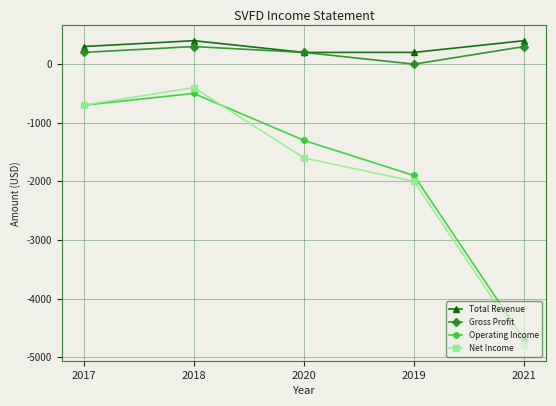

What is the label of the 5th point from the left?

2021